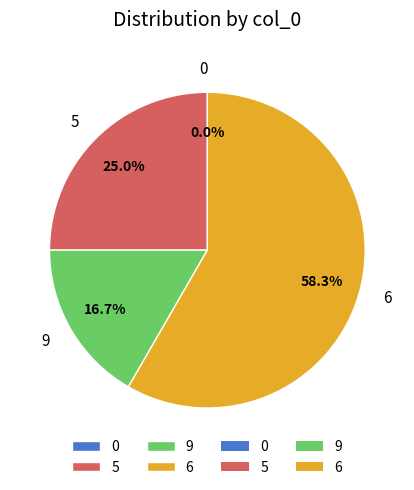

What percentage is NOT represented by 5?

75.0%